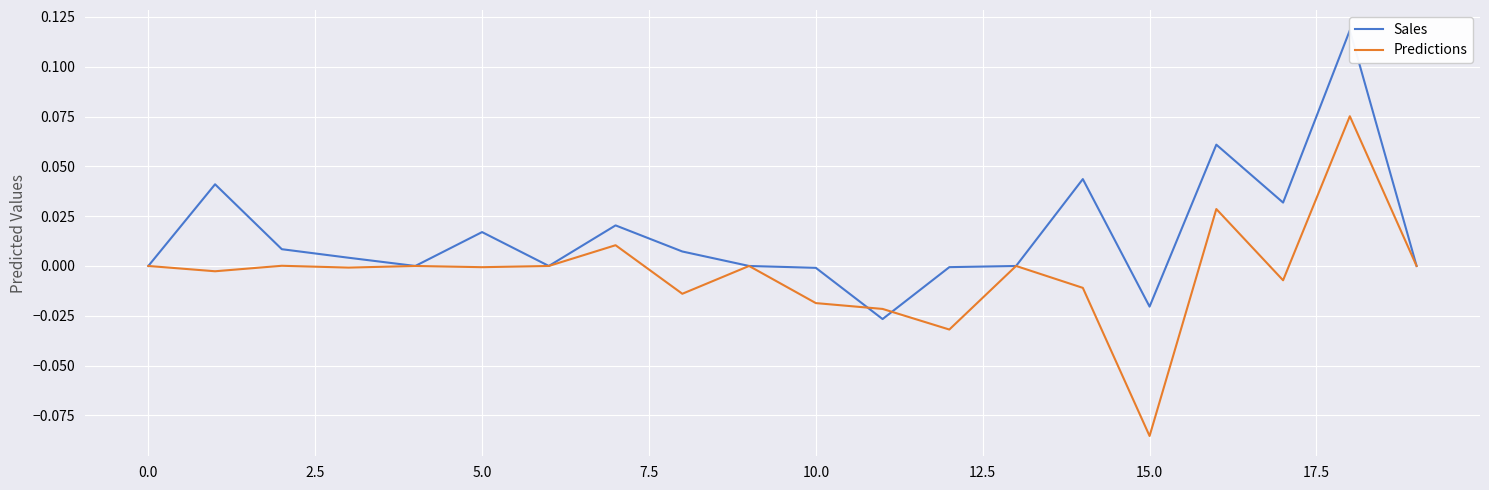

Which has a higher value, 10 or 14?

14